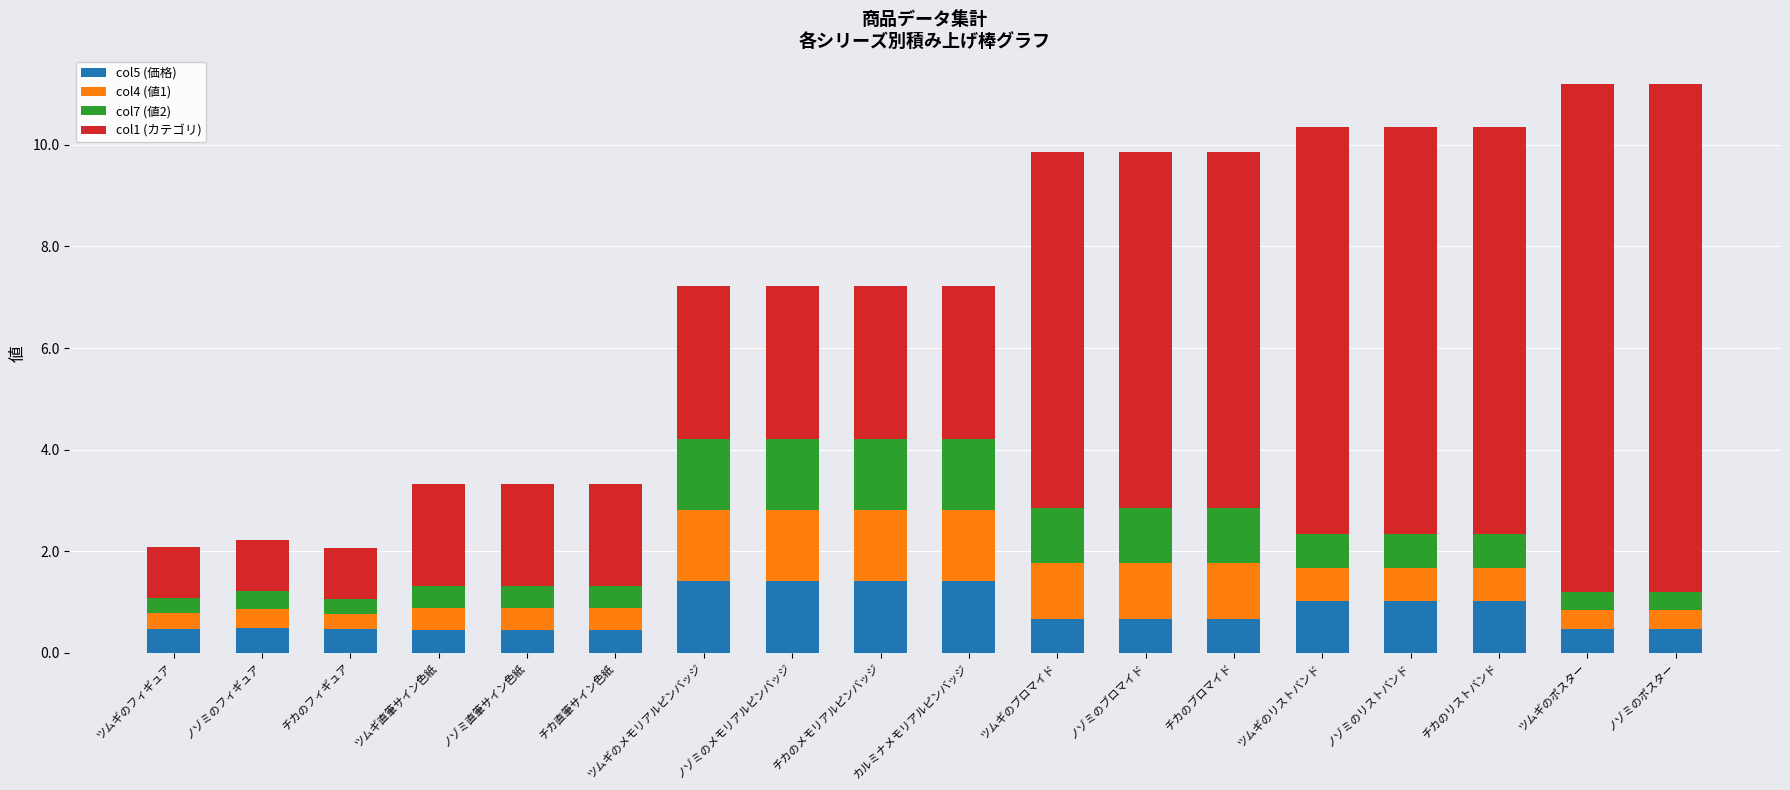

What is the total value across all series at ツムギ直筆サイン色紙?

3.3